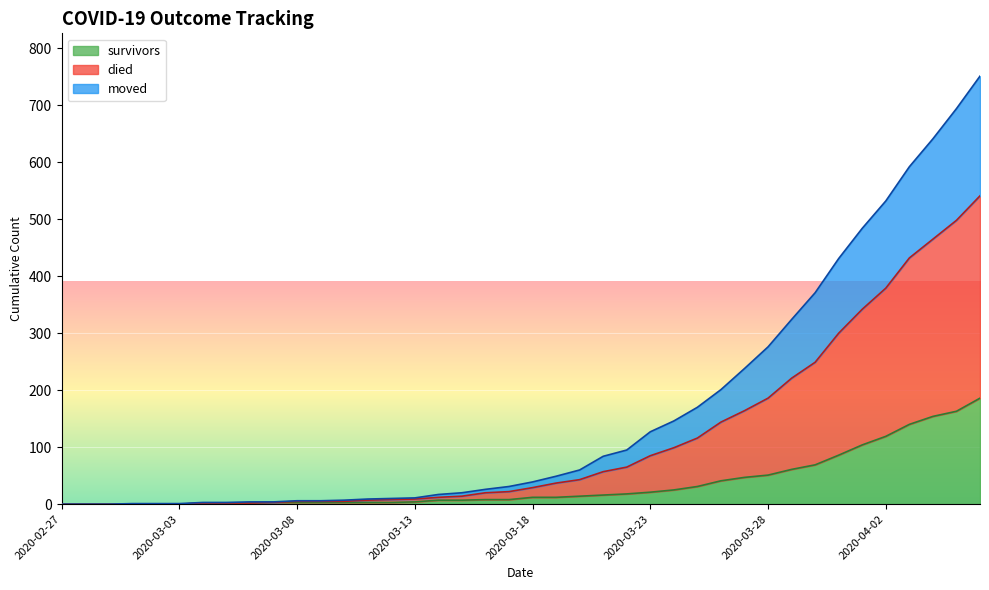

Which category has the highest value in the died series?

2020-04-06